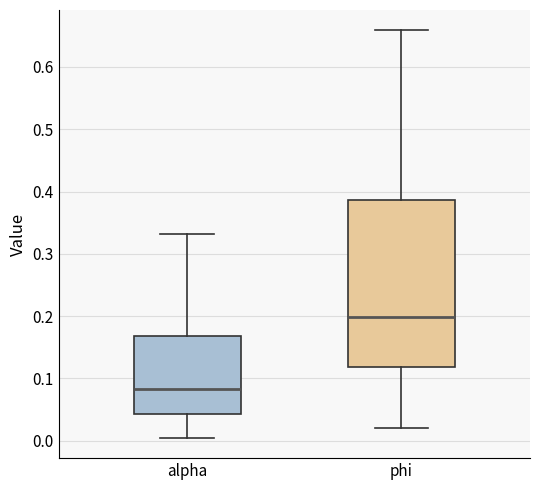

Reading left to right, read every box against the y-axis: the position of its median line, the range the box covers, and the ends of its whiskers. The values are not printed on the chart, so give them approximately, as read against the axis.

alpha: median 0.08, box 0.04 to 0.17, whiskers 0.00 to 0.33
phi: median 0.20, box 0.12 to 0.39, whiskers 0.02 to 0.66